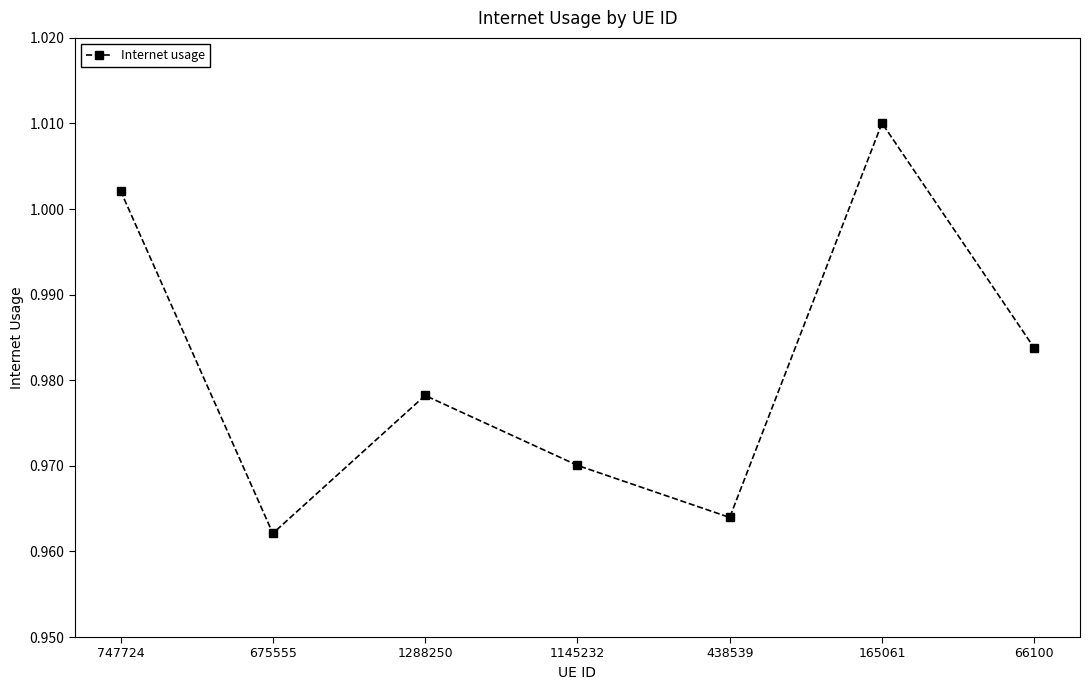

At which label is the value closest to 0?

675555